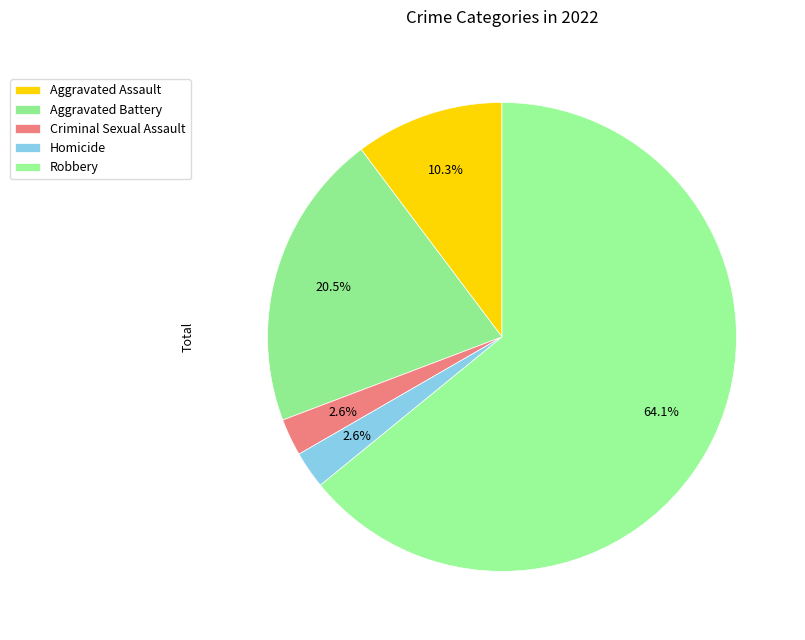

How many slices are in this pie chart?

5